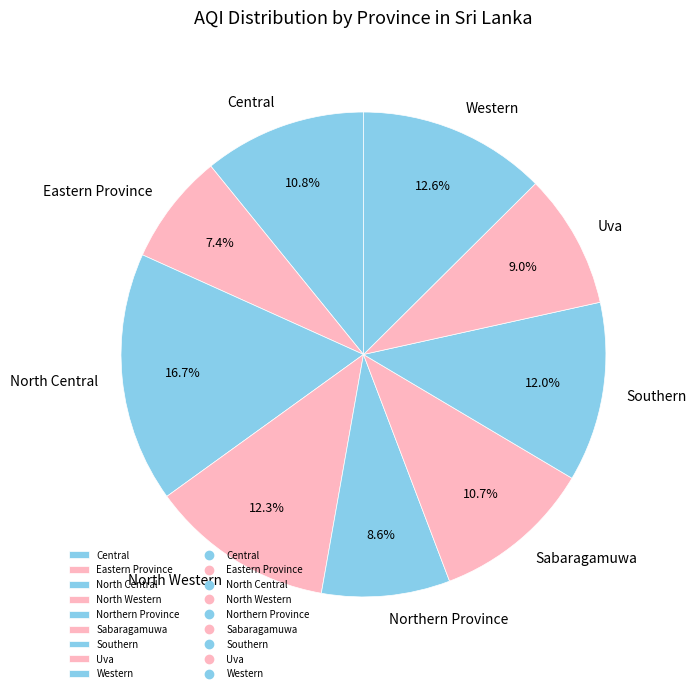

Which has a higher value, Eastern Province or North Central?

North Central